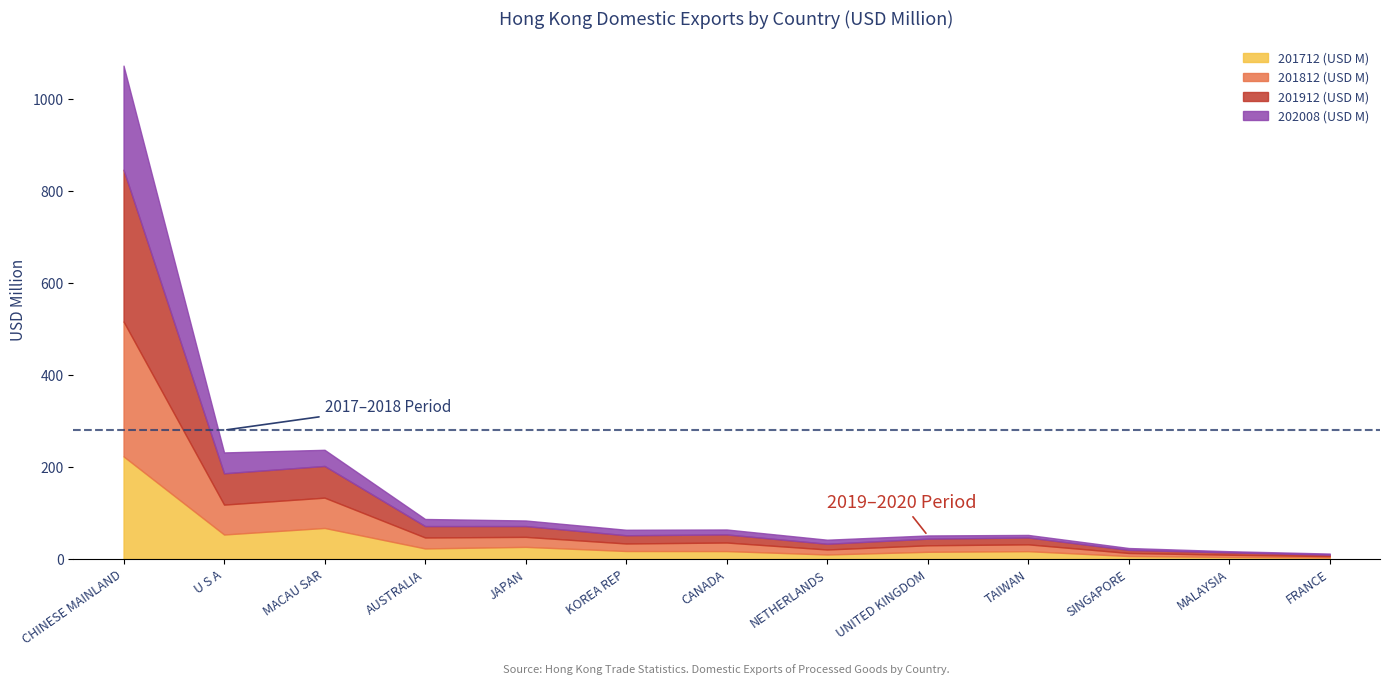

The 201912 (USD M) series shows 17.9 at KOREA REP. True or false?

True